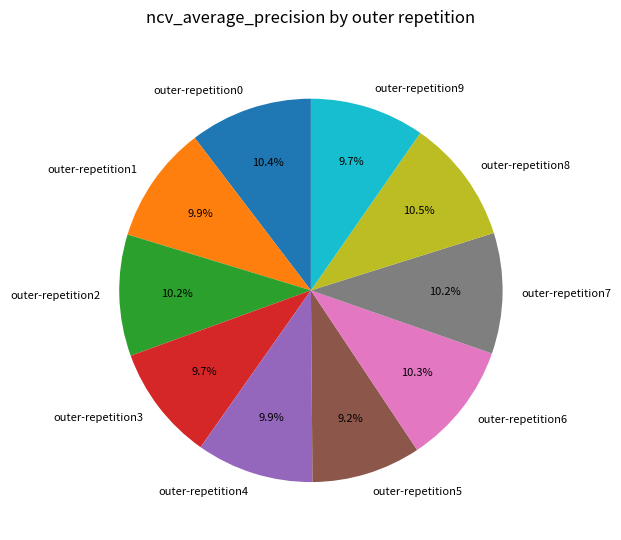

The outer-repetition7 slice represents 10% of the pie. True or false?

True